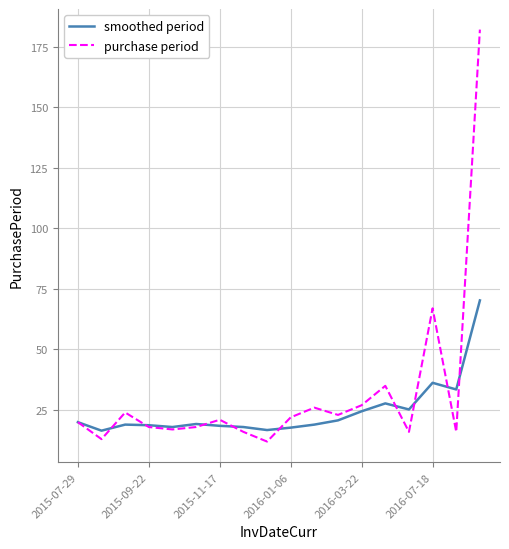

Which series has the largest range (max minus min)?

purchase period